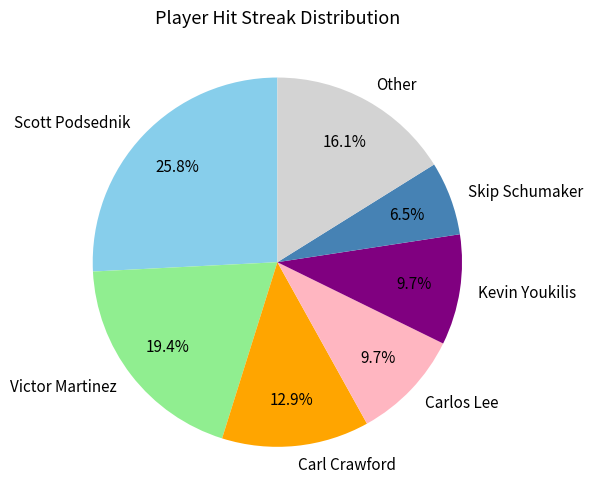

Combined, what portion of the pie is Carlos Lee and Other?

25.8%